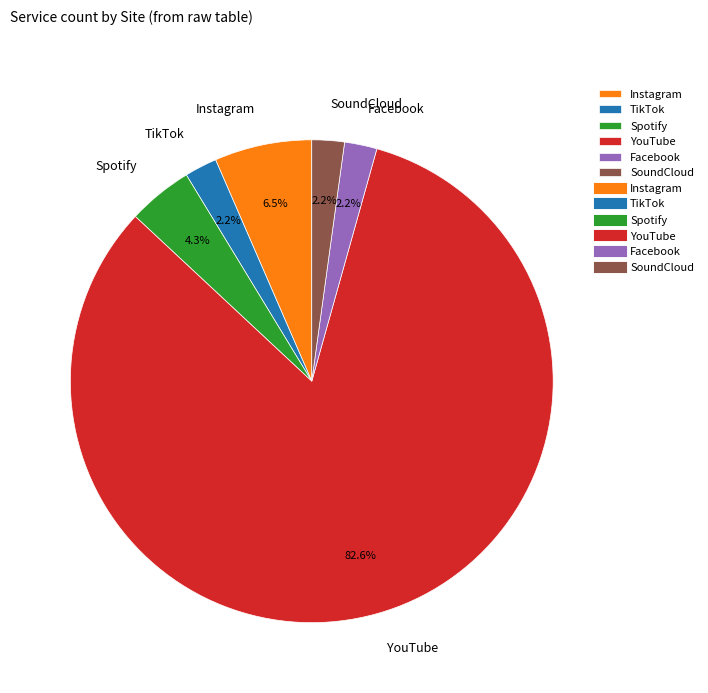

Is there any slice that represents more than half of the pie?

Yes